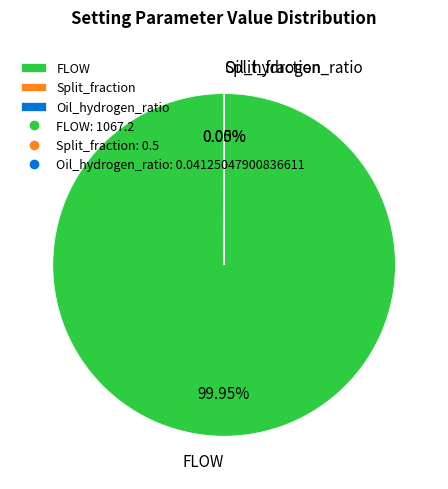

Does any single category account for the majority?

Yes